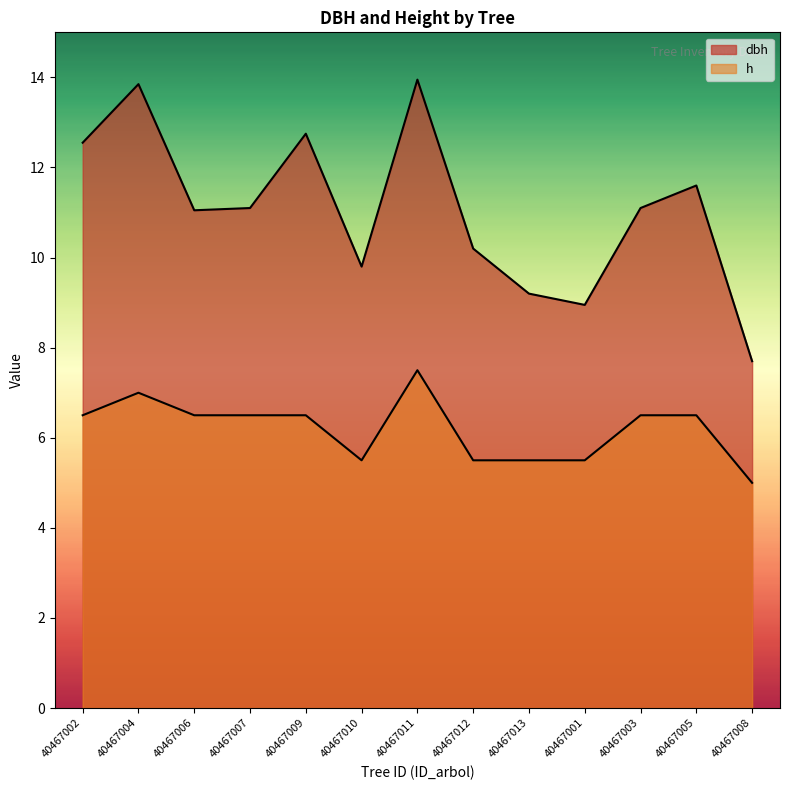

Between 40467010 and 40467008, which is larger?

40467010